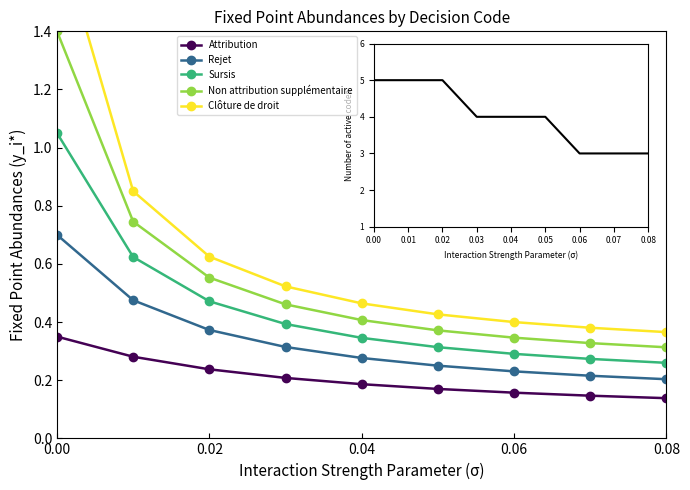

How many Clôture de droit values are between 0 and 1?

8